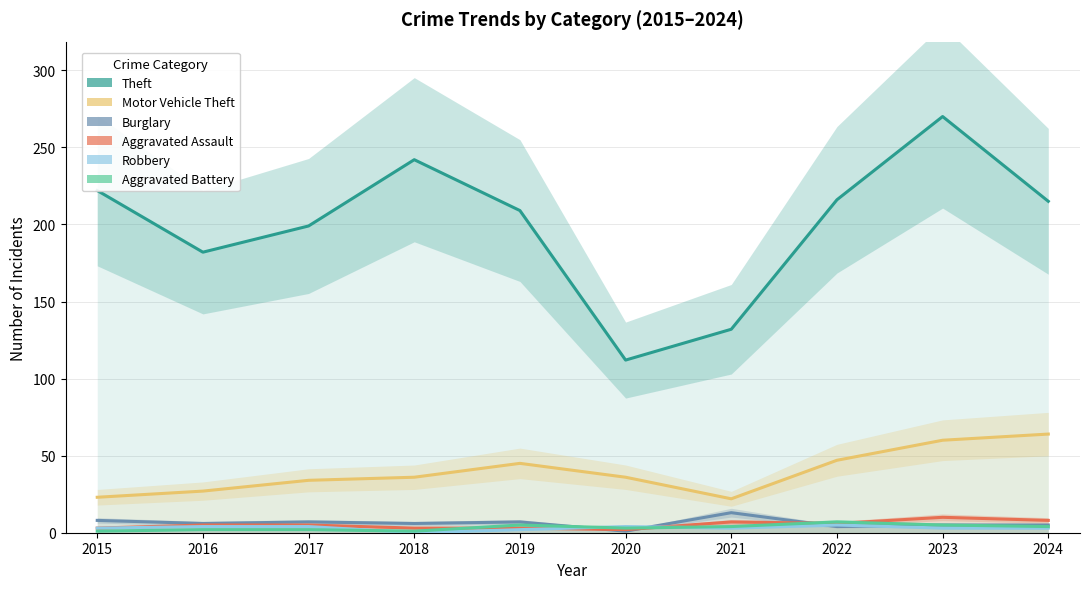

How many lines are shown in the chart?

6